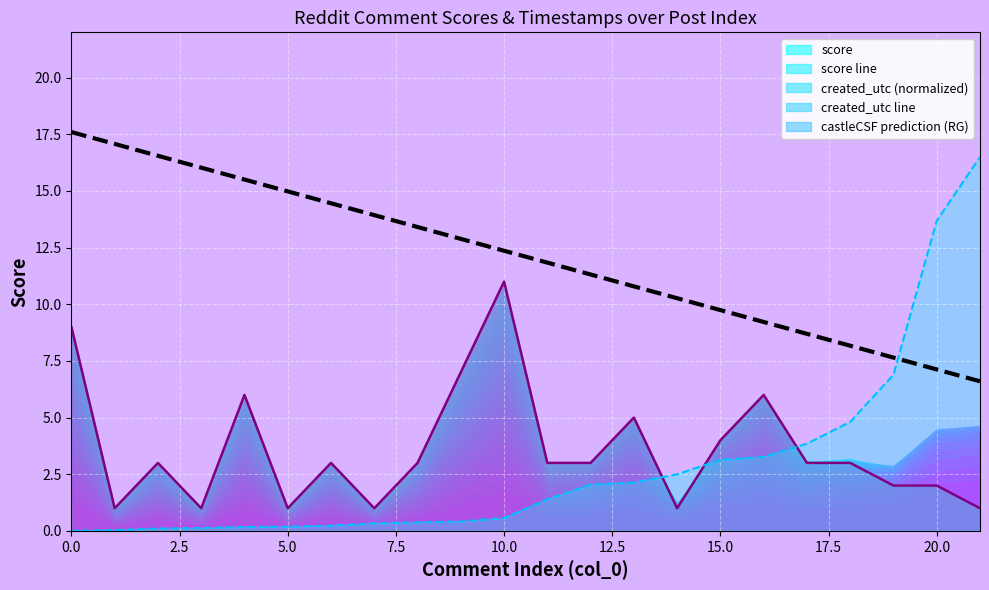

True or false: created_utc line and score line cross at least once.

True